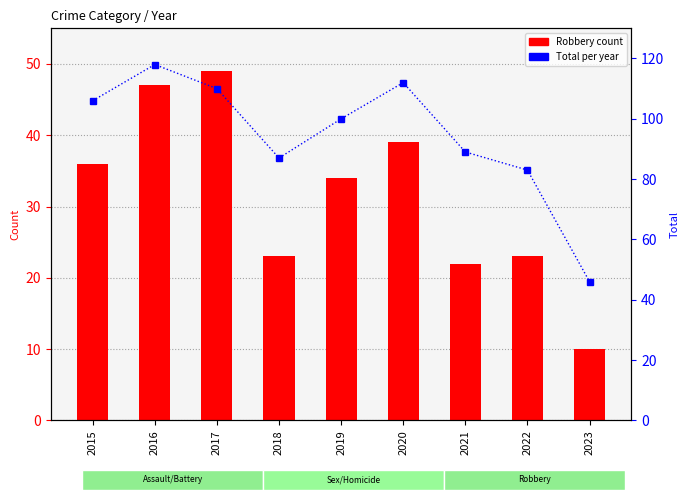

True or false: Robbery has a value of 35 at 2022.

False